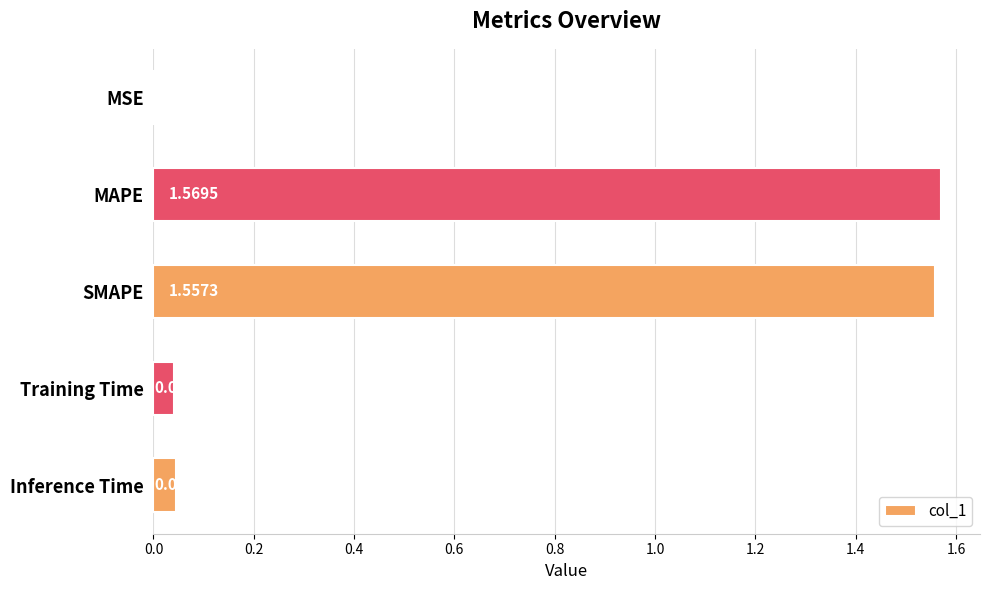

Which has a higher value, Inference Time or SMAPE?

SMAPE